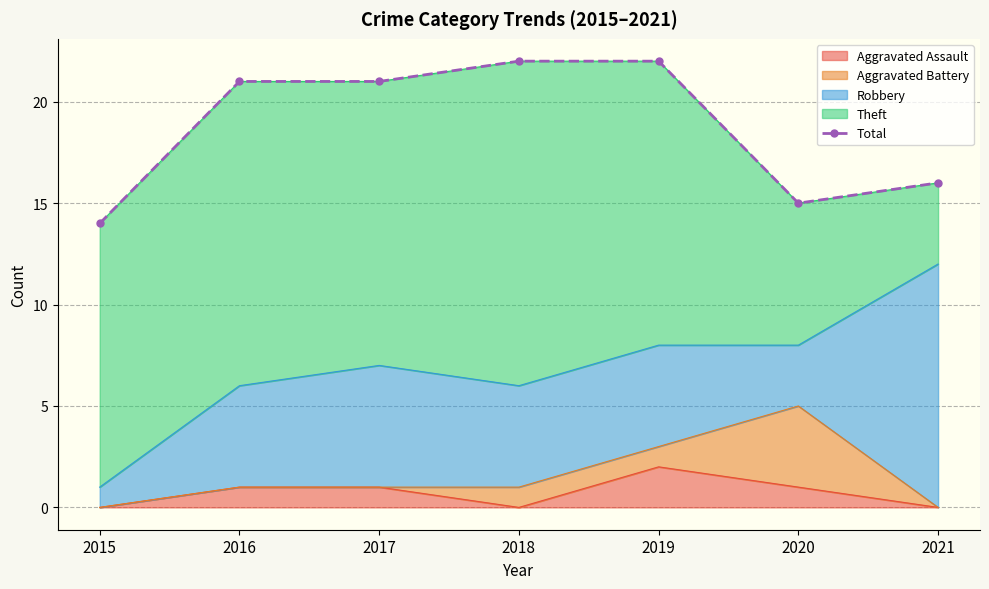

What is the ratio of the value at 2021 to the value at 2015?

1.1